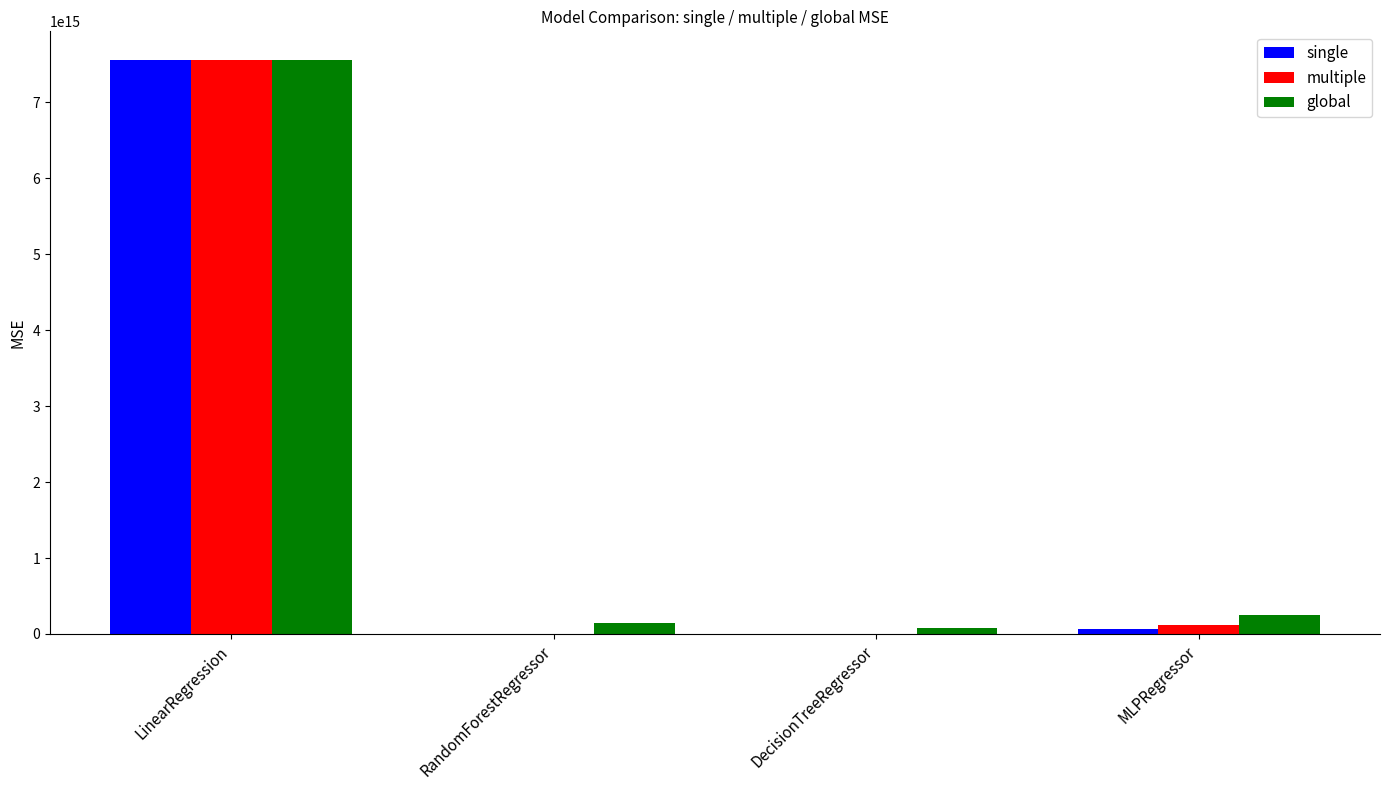

At which category is the sum across all series the highest?

LinearRegression